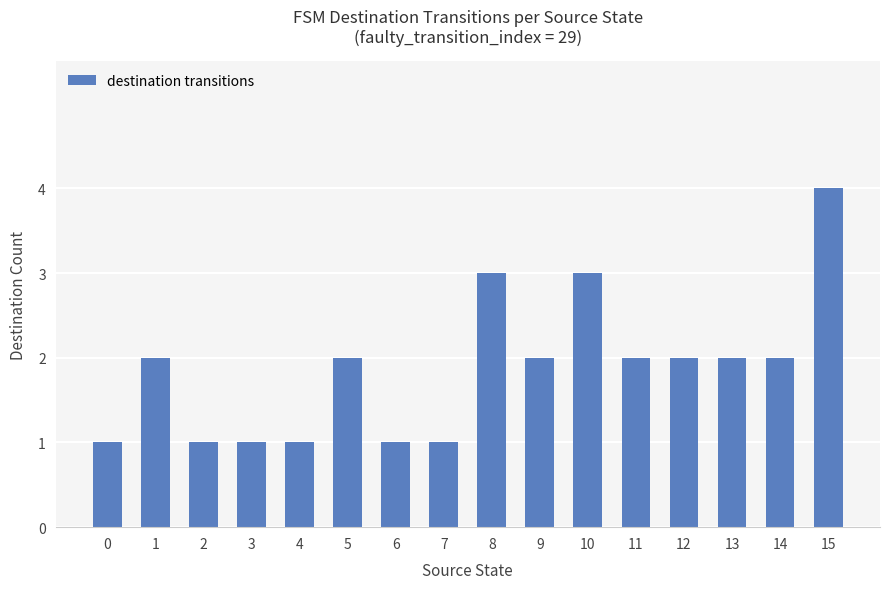

Count the number of data series in this chart.

1